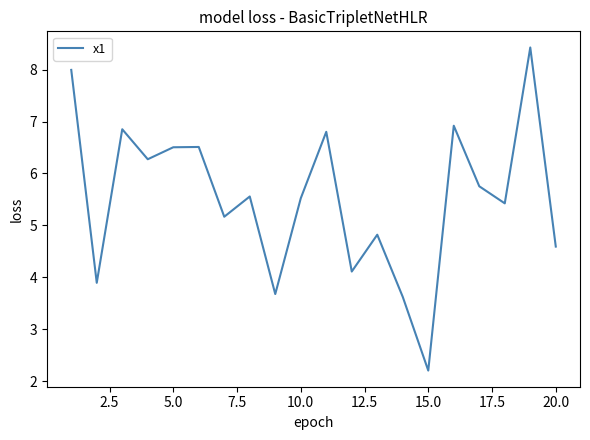

What is the maximum value shown in the chart?

8.4